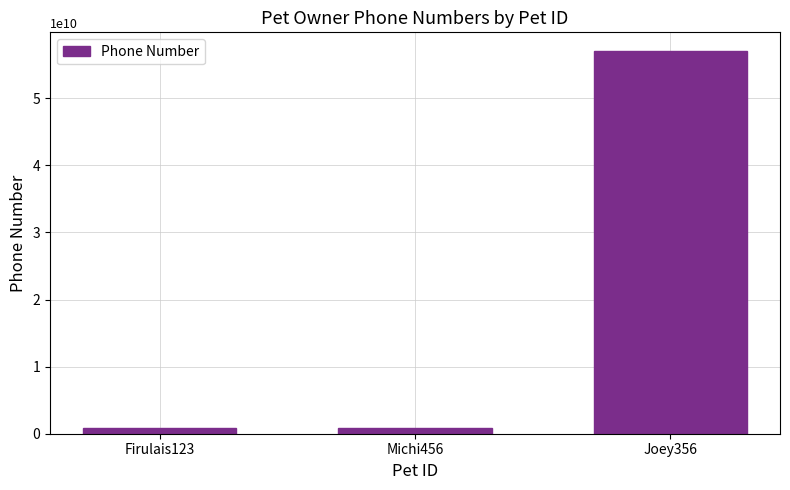

Where is the data nearest to the value 28945011337?

Firulais123